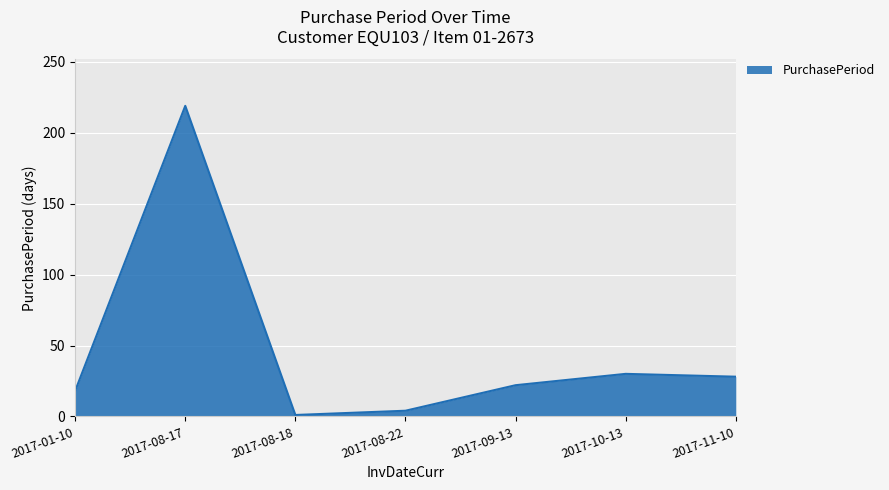

Reading right to left, extract all data points from this chart.

2017-11-10=28	2017-10-13=30	2017-09-13=22	2017-08-22=4	2017-08-18=1	2017-08-17=219	2017-01-10=18